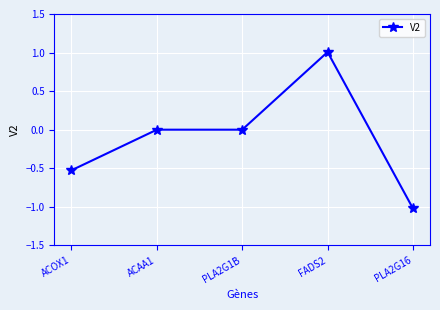

Which label corresponds to the largest value in the chart?

FADS2